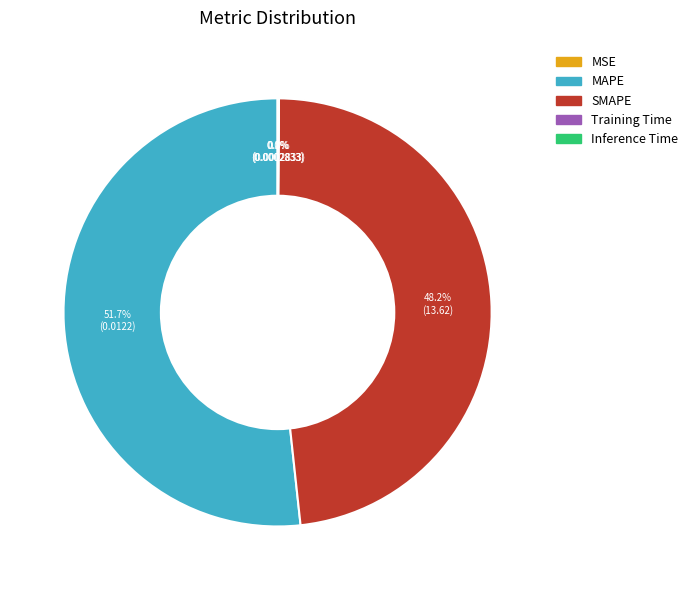

What is the largest slice in the pie chart?

MAPE